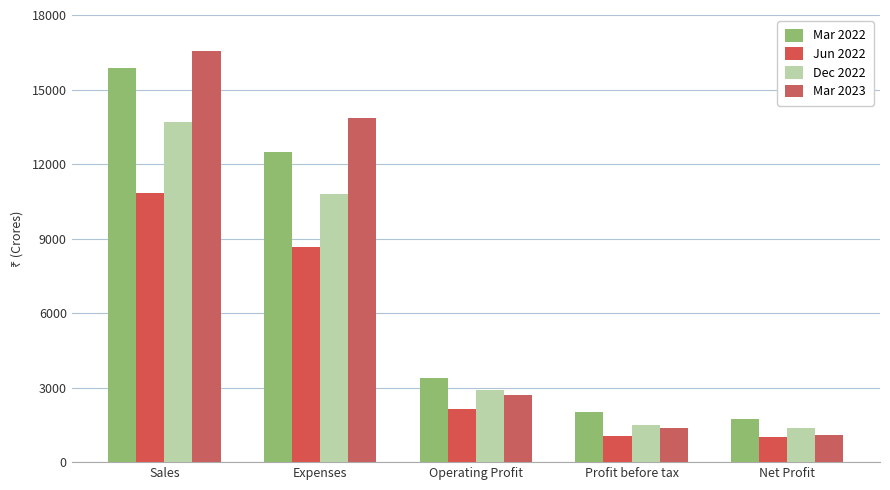

Which has a higher value, Sales or Operating Profit?

Sales